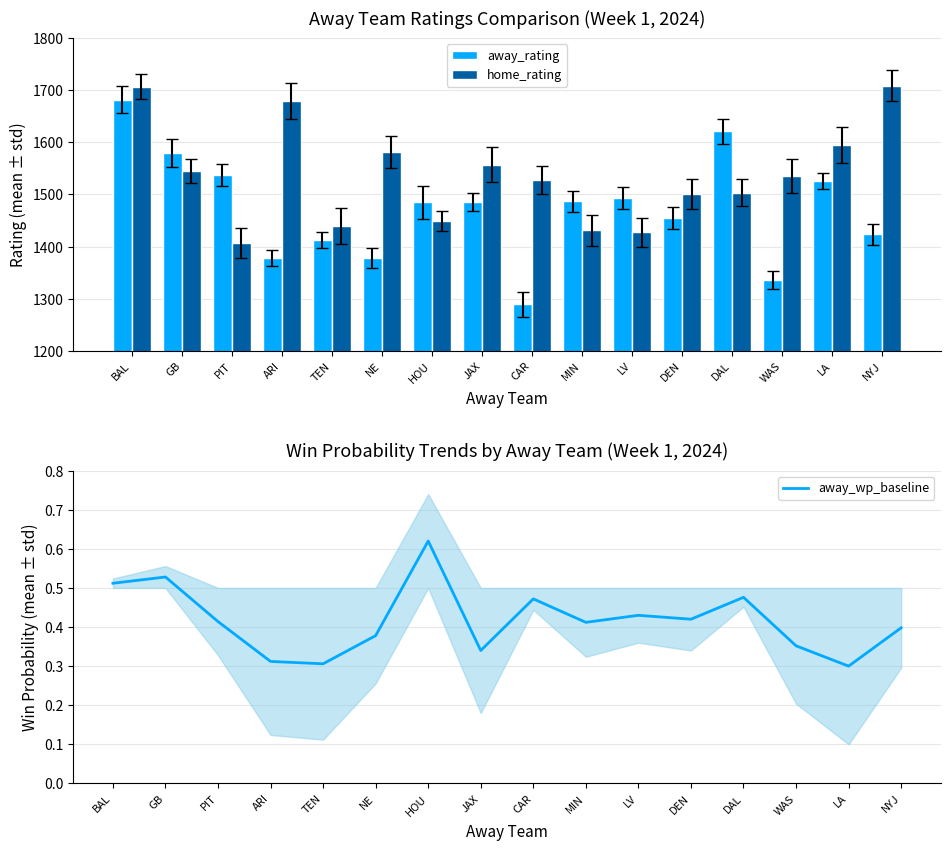

What is the sum of the away_wp_baseline values at NE and PIT?

0.8